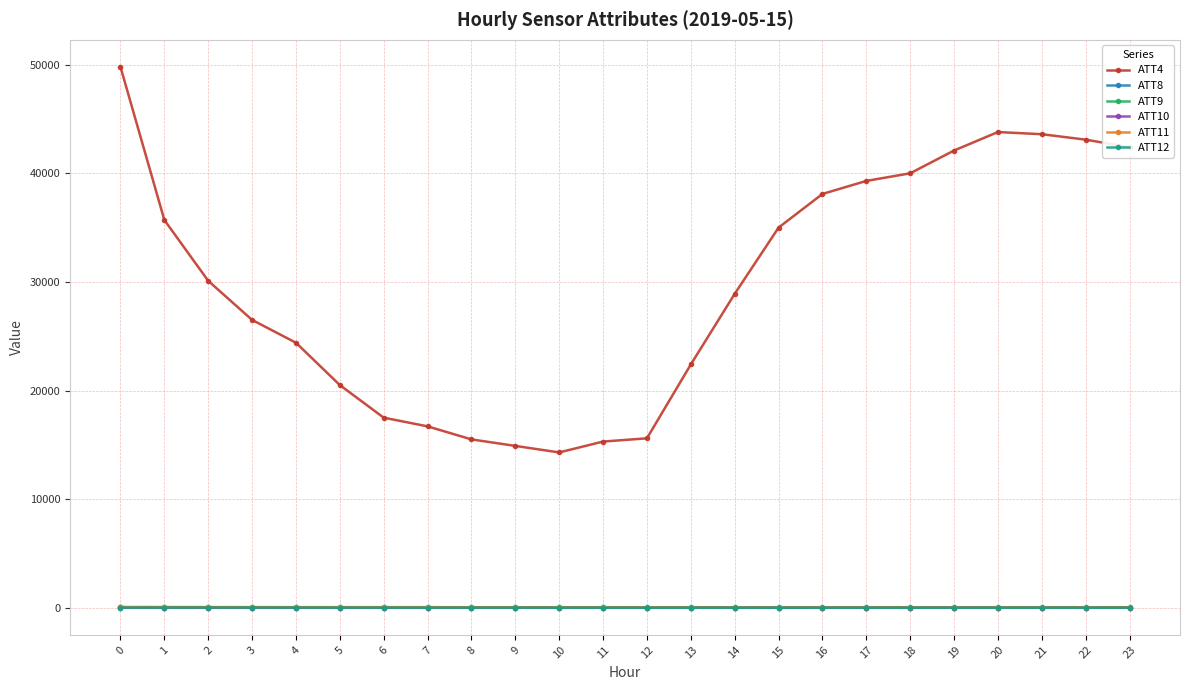

Is it true that ATT10 equals 20.1 at 1?

True